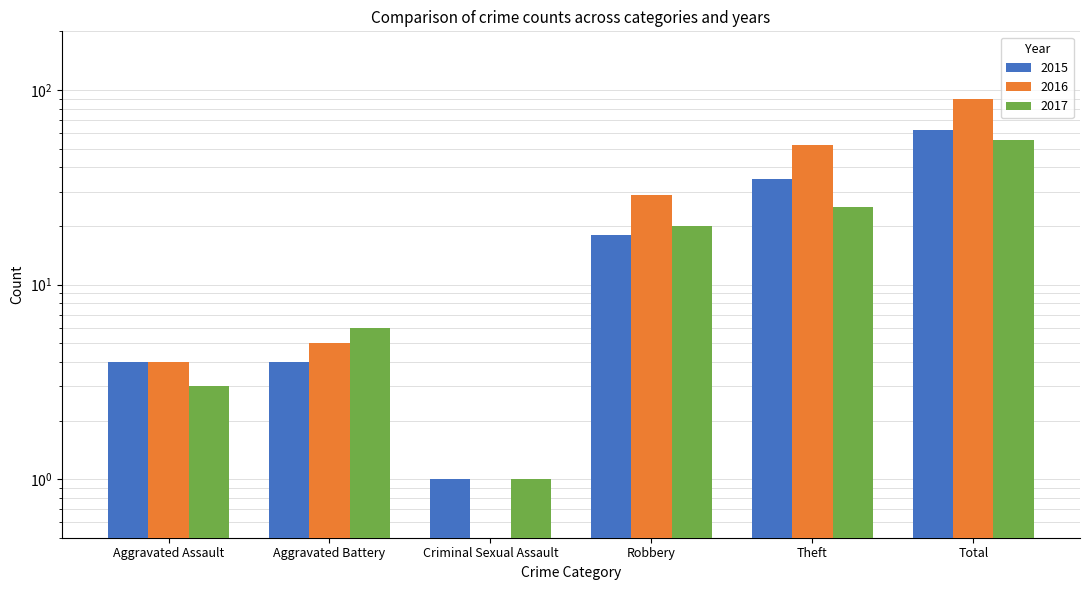

What are all the series names shown in the legend?

2015, 2016, 2017